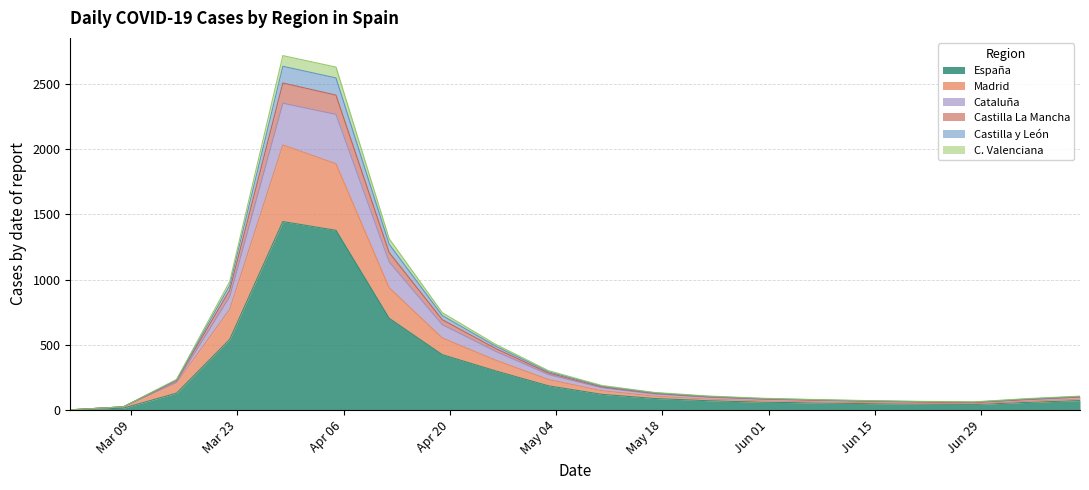

What is the maximum value for España?

1444